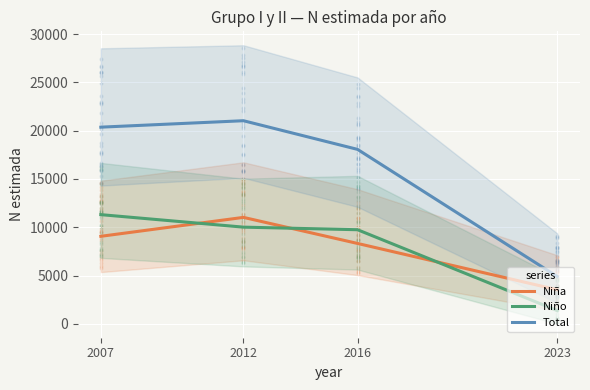

Is the value of Niño at 2023 greater than the value of Niña at 2016?

No